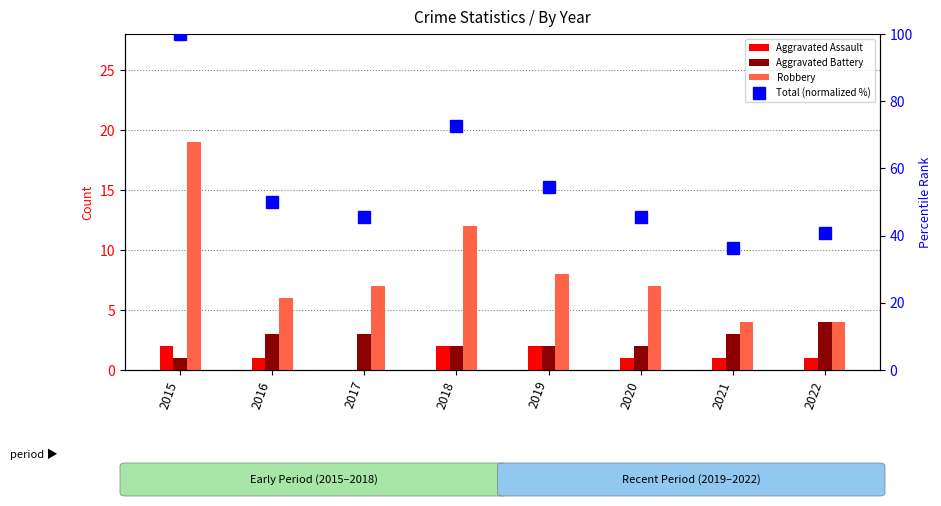

Rank the series by their maximum value, from lowest to highest.

Aggravated Assault, Aggravated Battery, Robbery, Total (normalized %)